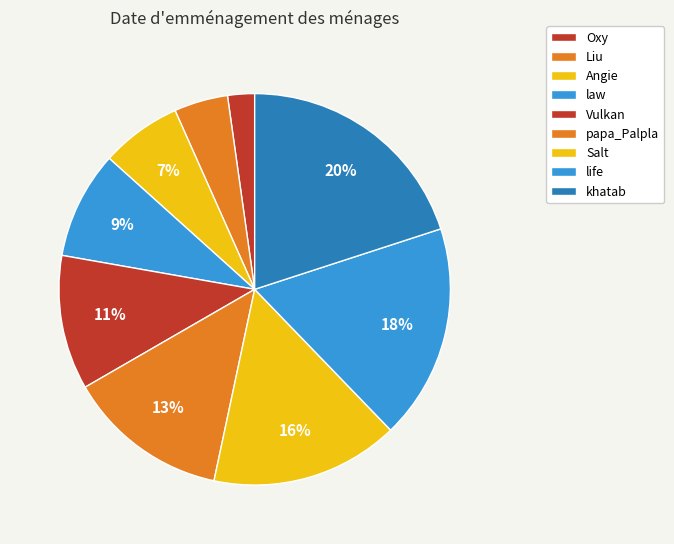

Which slice is the largest?

khatab